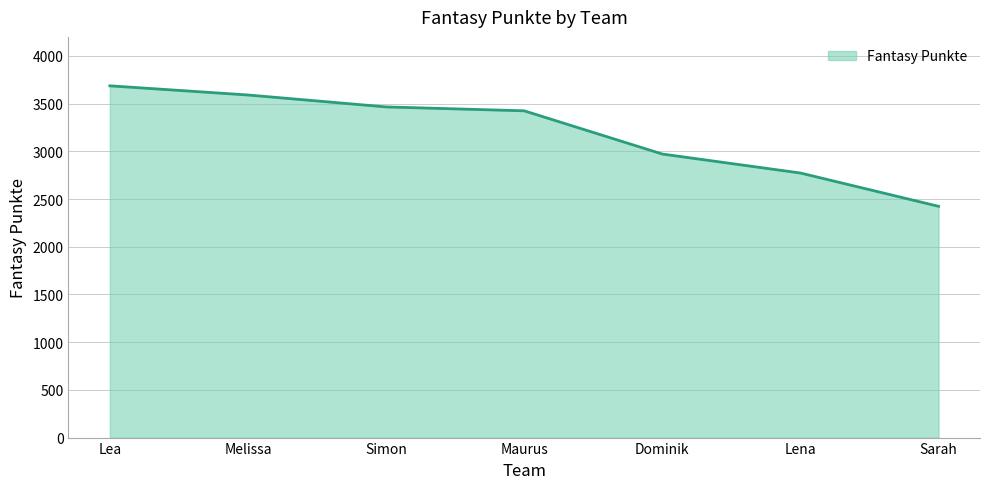

What is the smallest value displayed?

2424